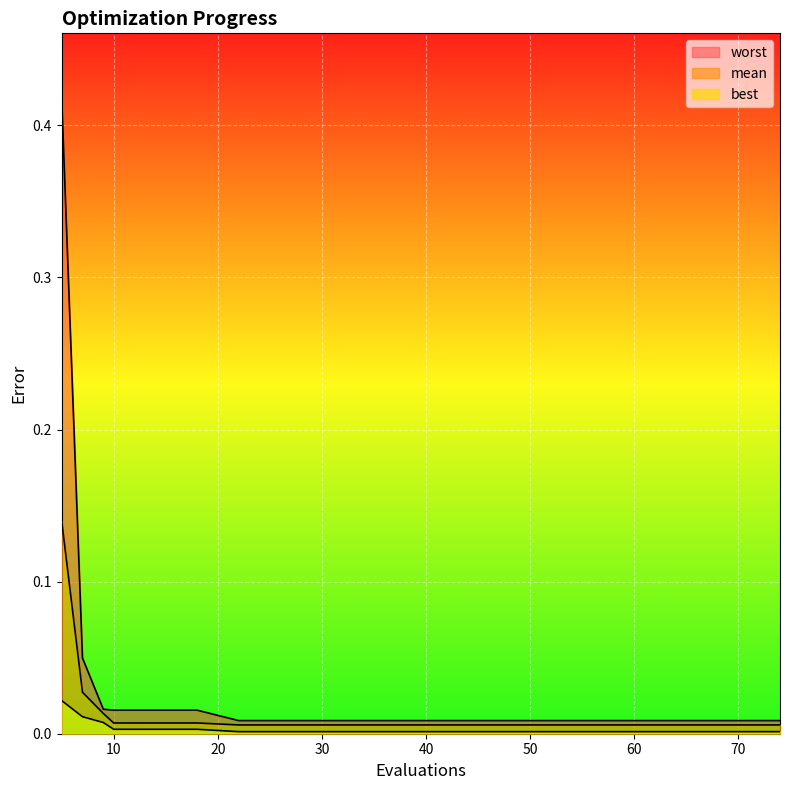

At how many categories does at least one series exceed 0?

20